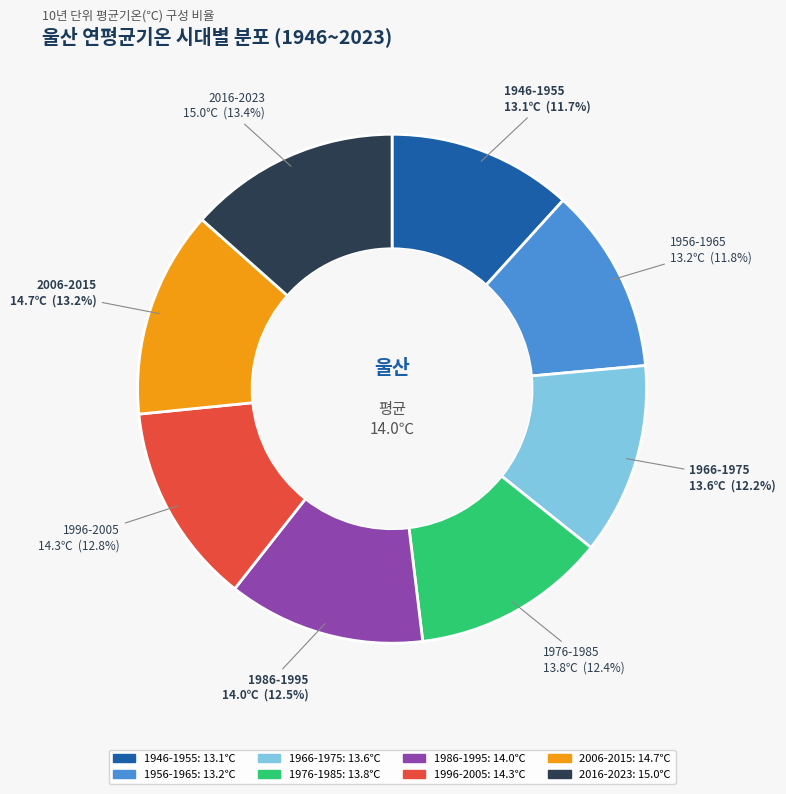

To the nearest percent, what is the average slice percentage?

12%